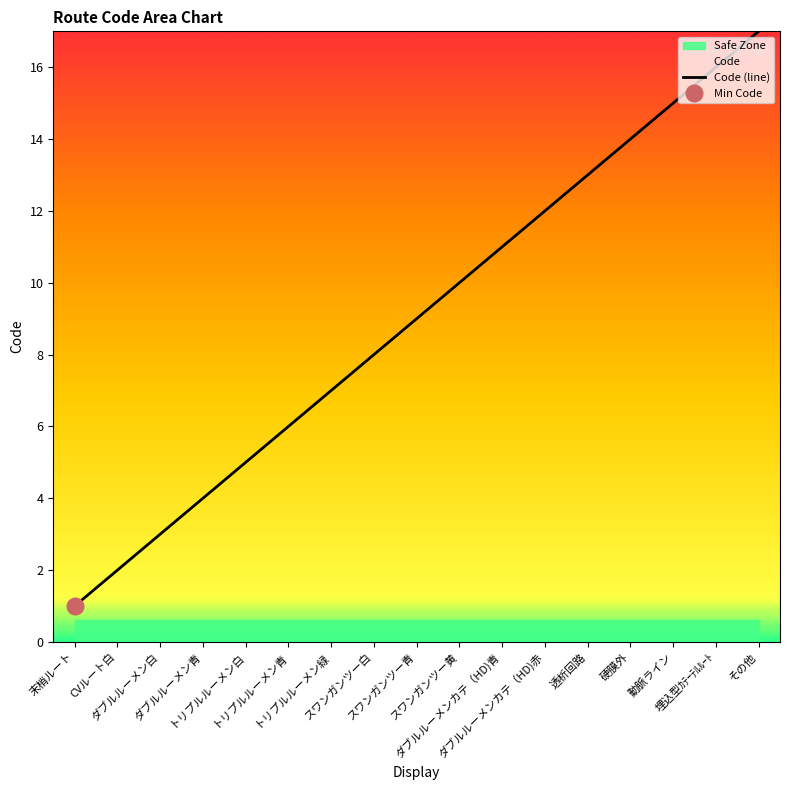

What is the sum of all values?

153